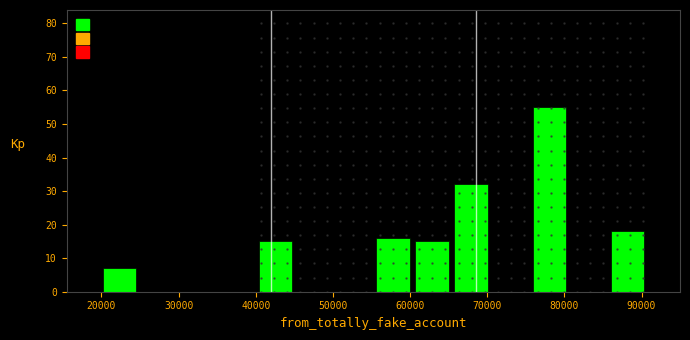

Reading left to right, list every bar in this chart as the range it spans on the x-axis followed by its height. Neither the bar edges nor the heights are printed on the chart, so give them approximately, as read against the axes.

20000 to 25000: 7
25000 to 30000: 0
30000 to 35000: 0
35000 to 40000: 0
40000 to 45000: 15
45000 to 50000: 0
50000 to 55000: 0
55000 to 60000: 16
60000 to 65000: 15
65000 to 70000: 32
70000 to 75000: 0
75000 to 81000: 55
81000 to 86000: 0
86000 to 91000: 18